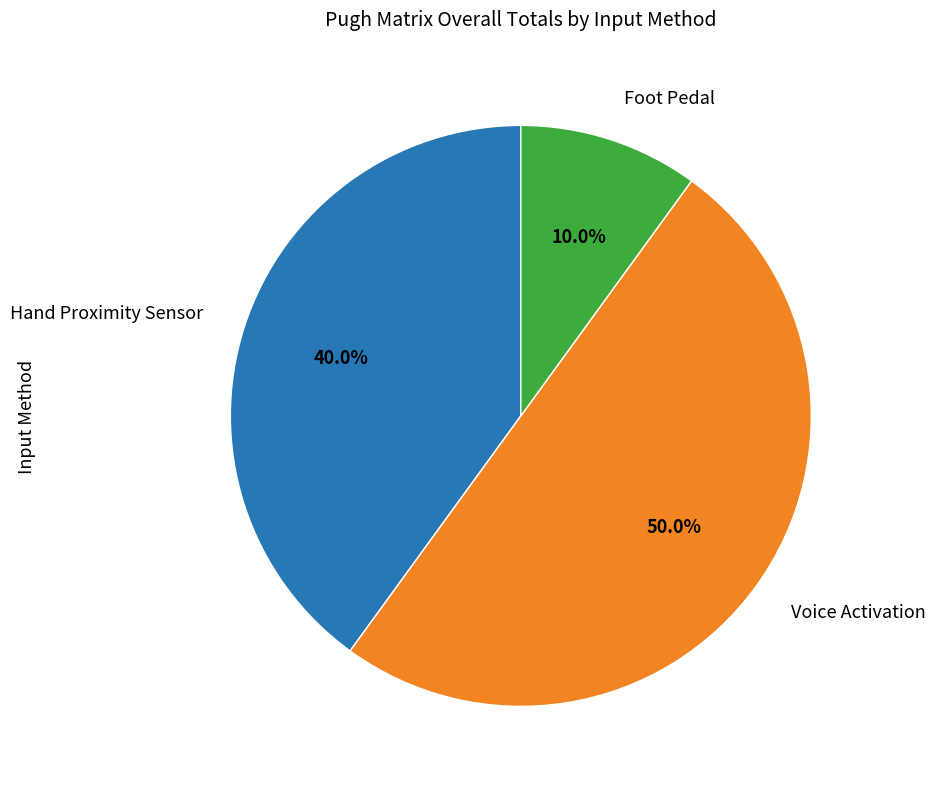

True or false: Foot Pedal accounts for 20% of the total.

False